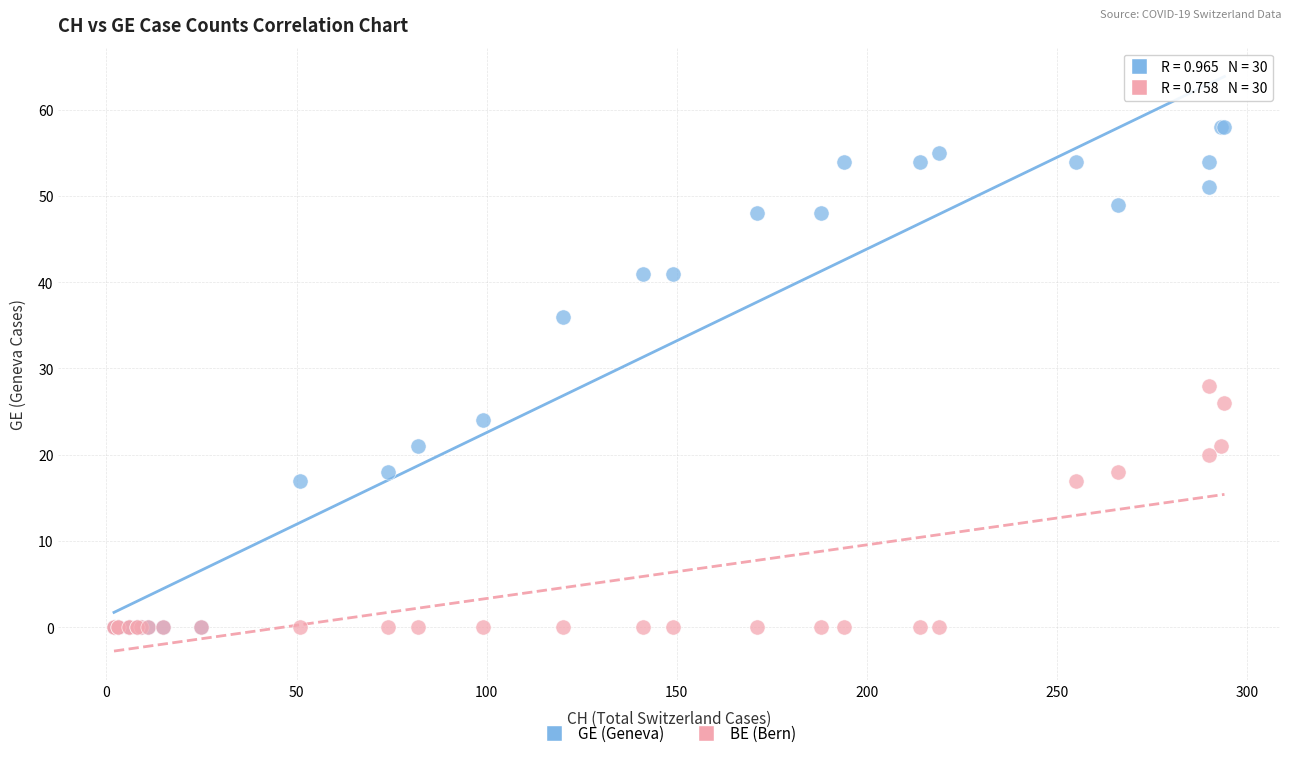

Which series reaches the maximum Y coordinate?

GE (Geneva)